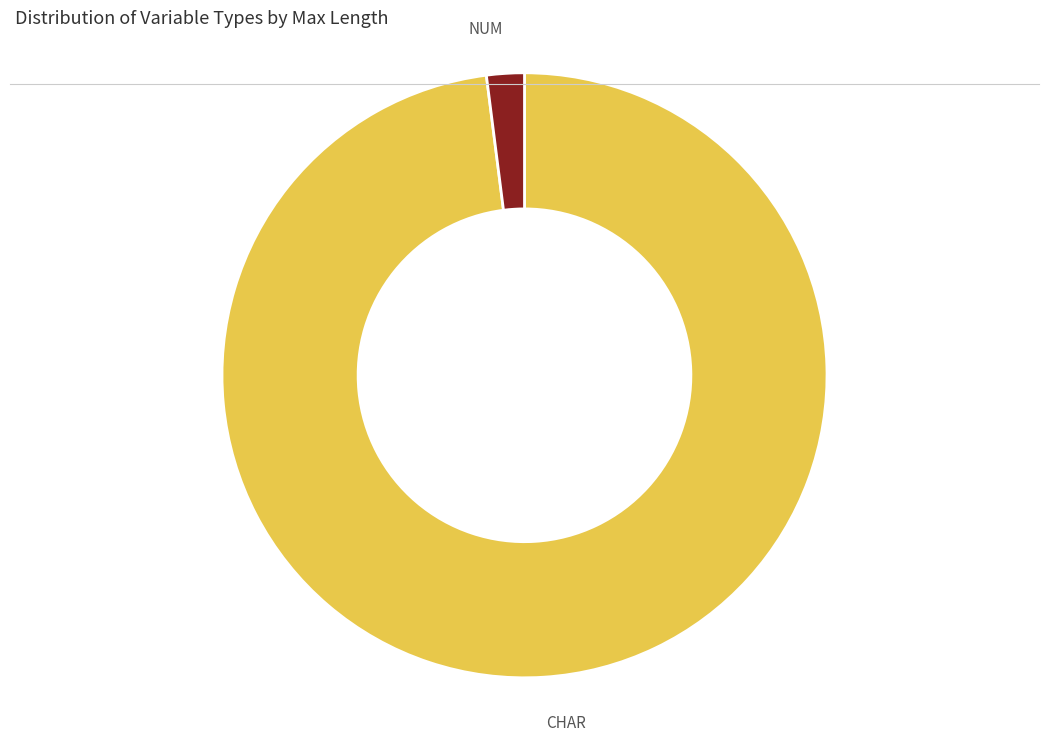

How many slices are in this pie chart?

2